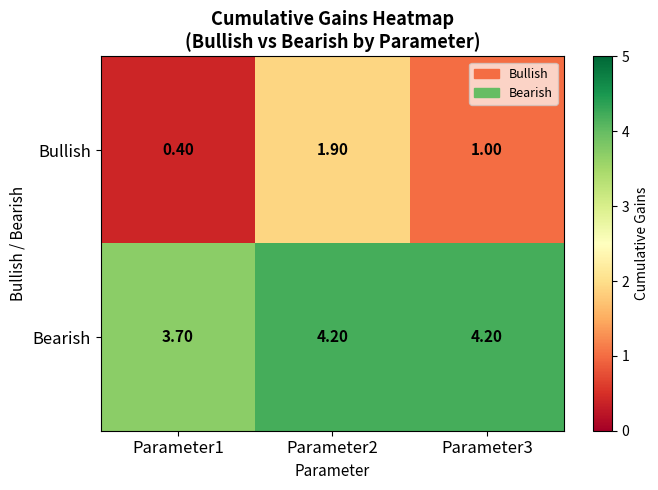

Which series changed the most between Parameter1 and Parameter2?

Bullish